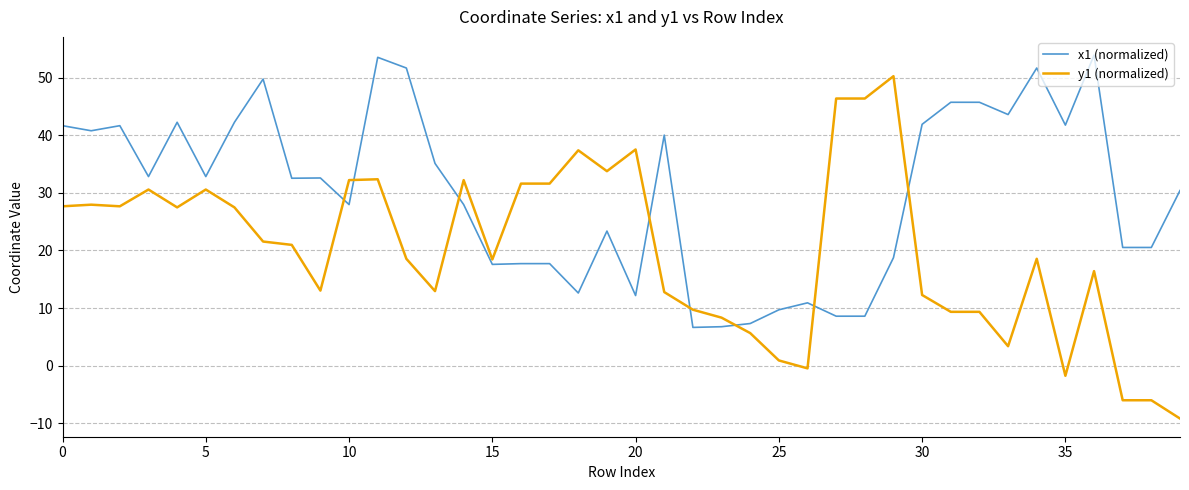

What is the average value of the x1 (normalized) series?

30.0